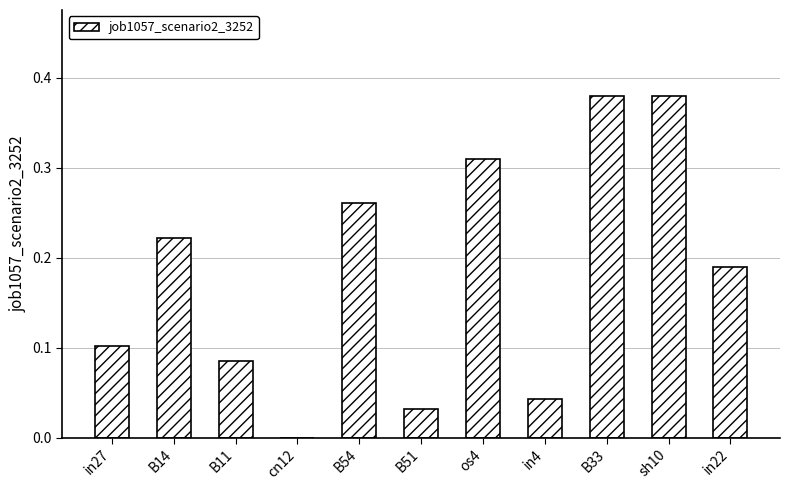

Does the chart contain stacked bars?

No